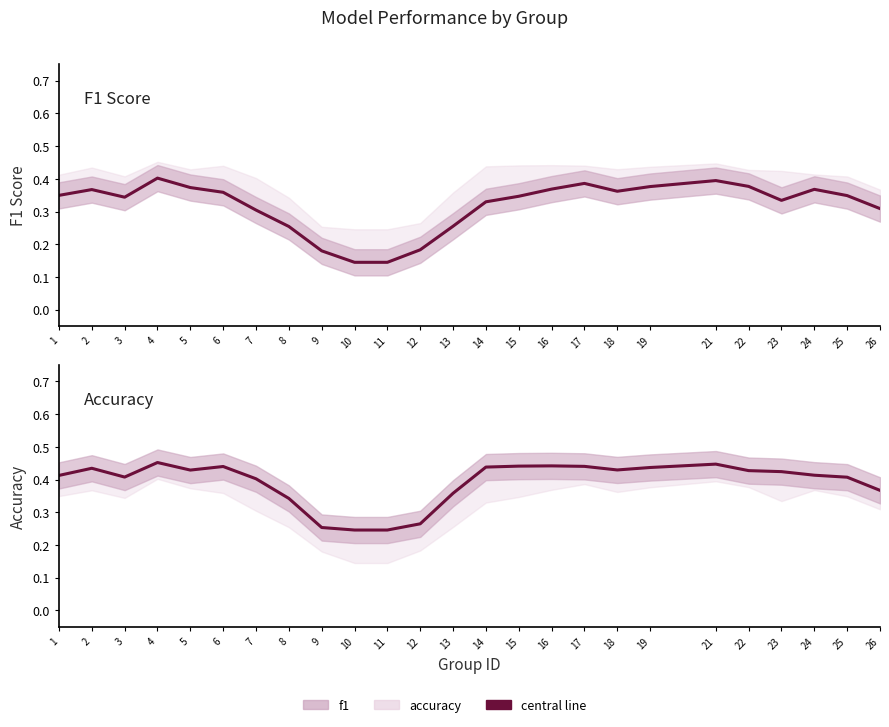

How many lines are shown in the chart?

2